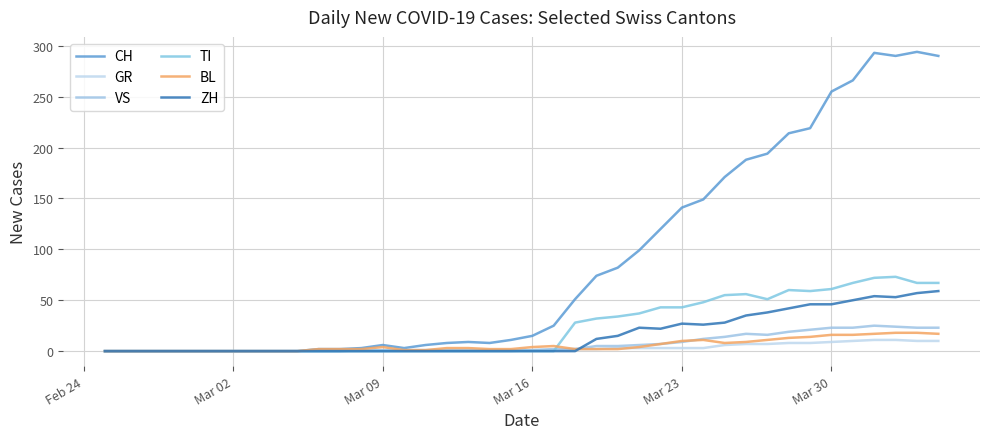

At how many categories does at least one series exceed 95?

15